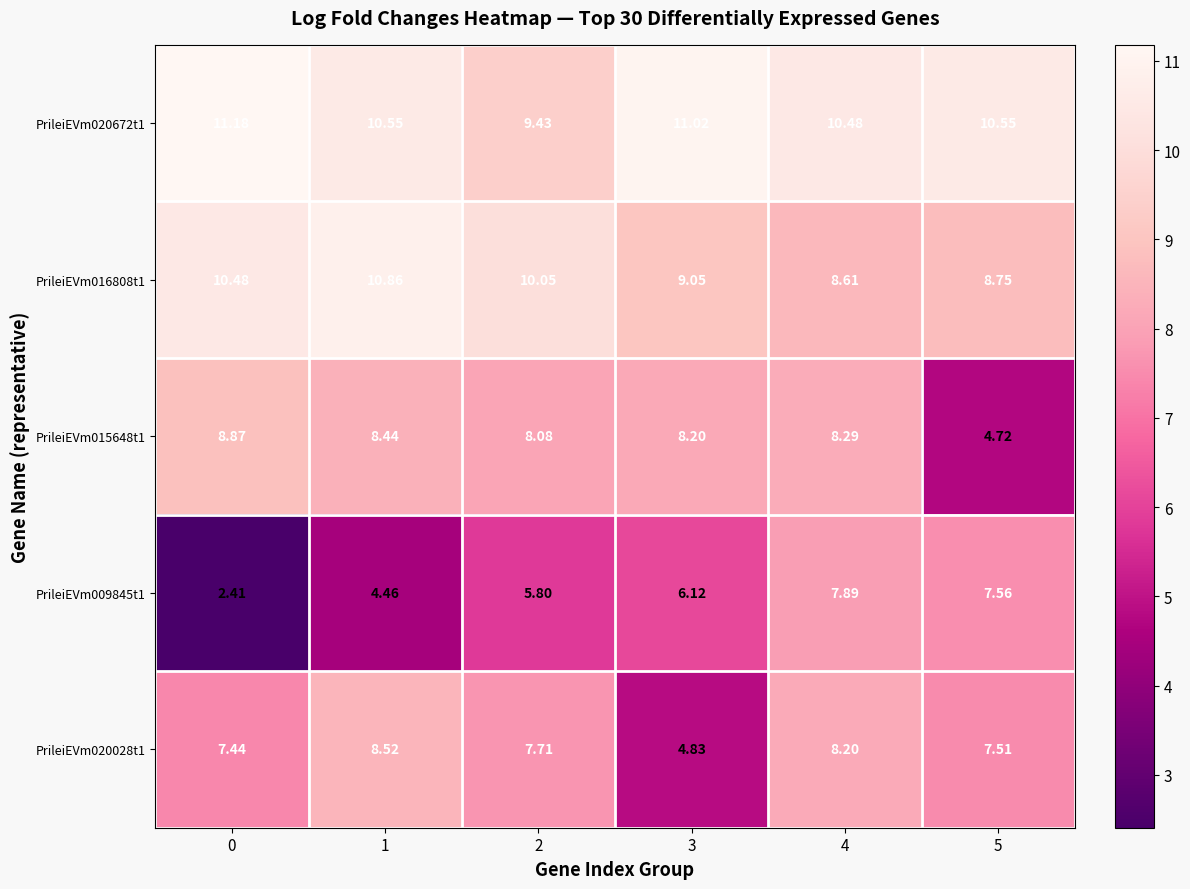

What is the smallest value displayed?

2.4